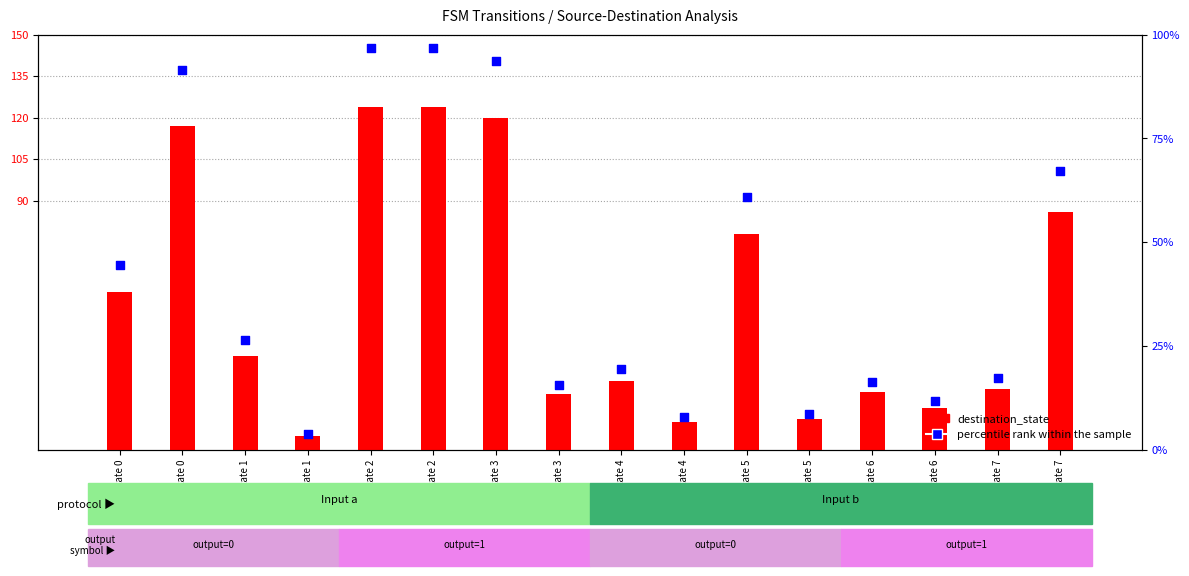

Is the value of percentile rank within the sample at State 5 greater than the value of destination_state at State 7?

Yes